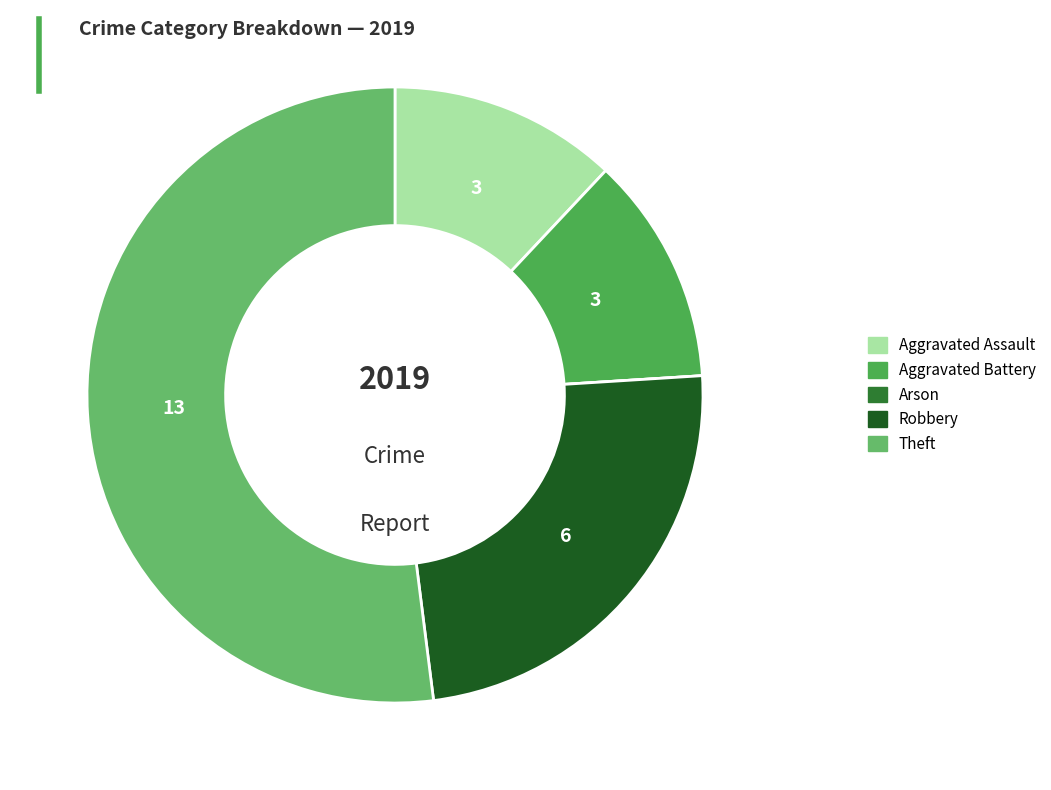

What is the change in value from Aggravated Battery to Theft?

+10